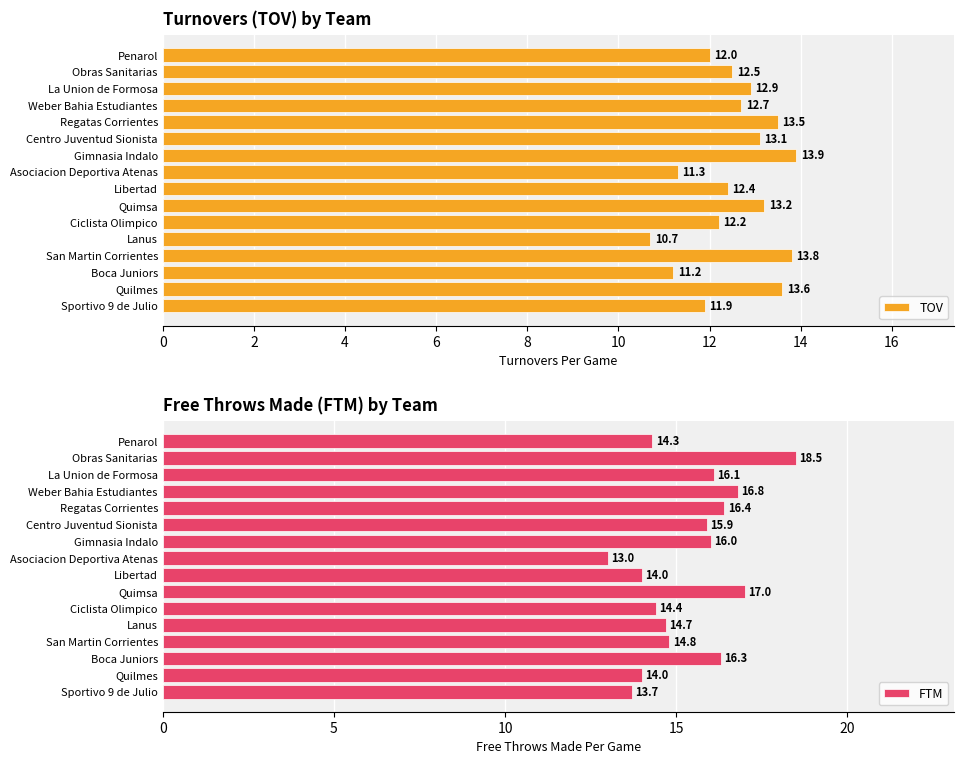

Where is FTM nearest to the value 15?

San Martin Corrientes